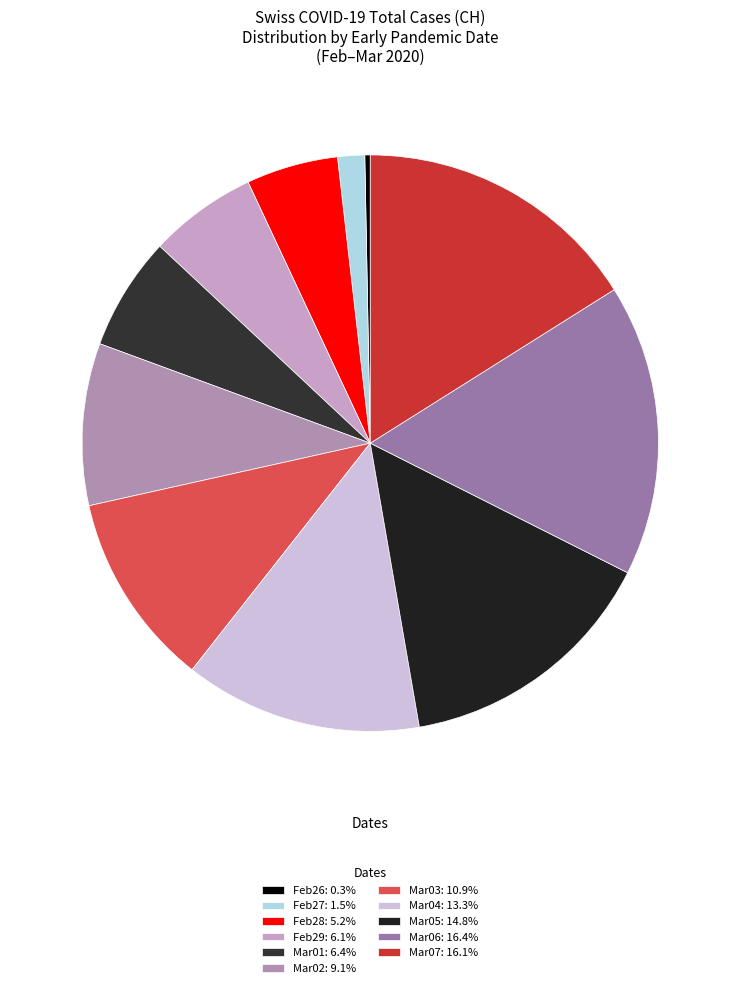

Is there any slice that represents more than half of the pie?

No